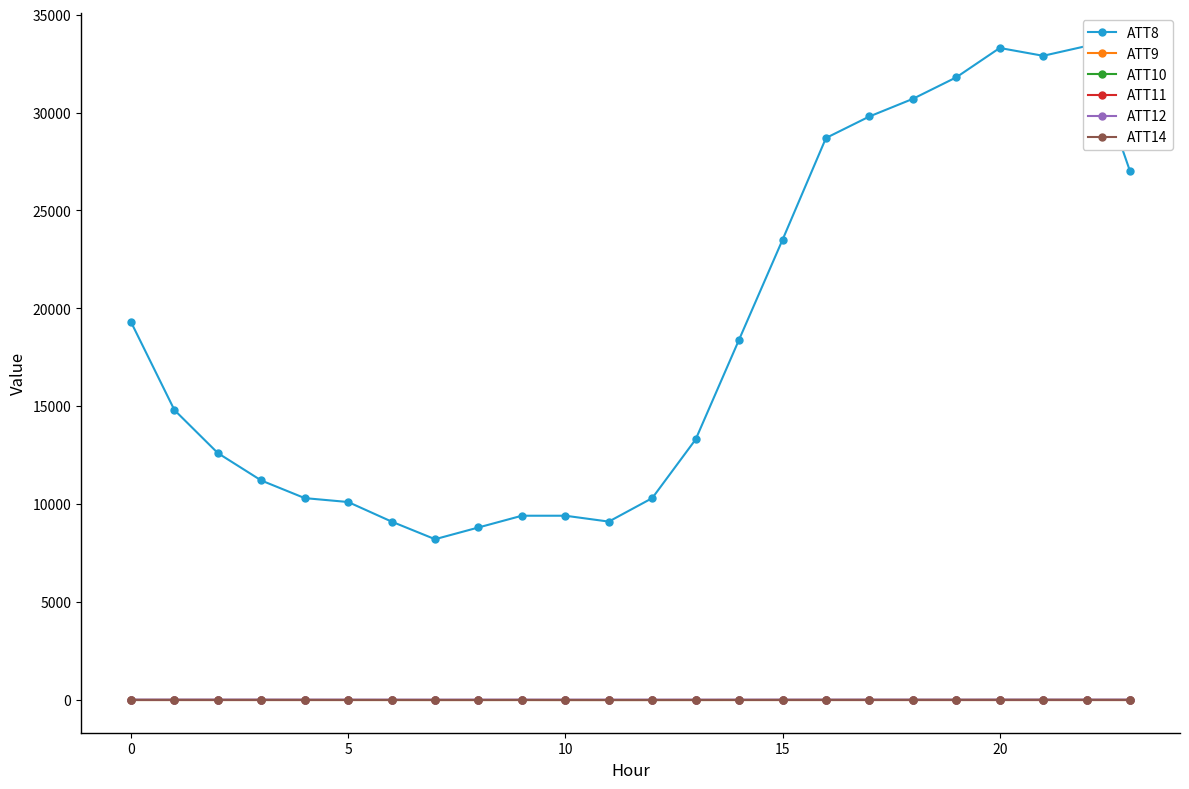

What is the difference between the second highest and minimum values in the ATT8 series?

25100.0